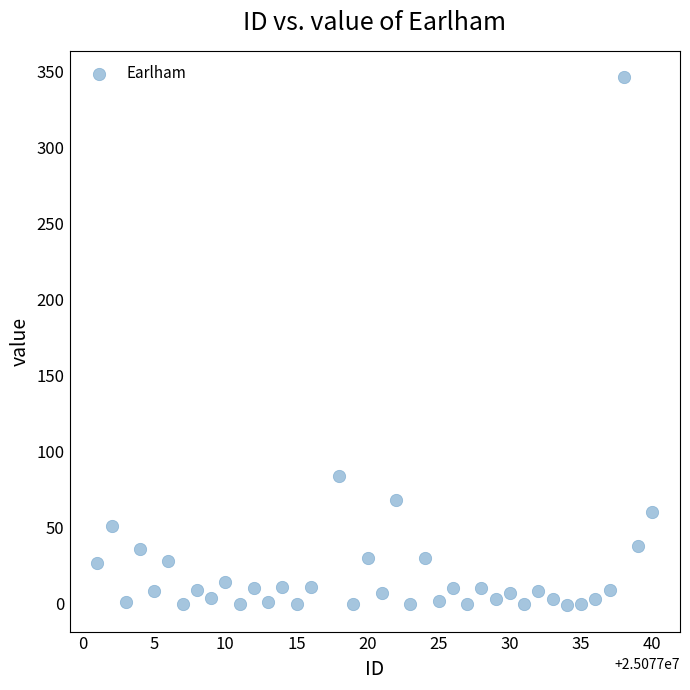

What is the range of Y values (max minus min)?

347